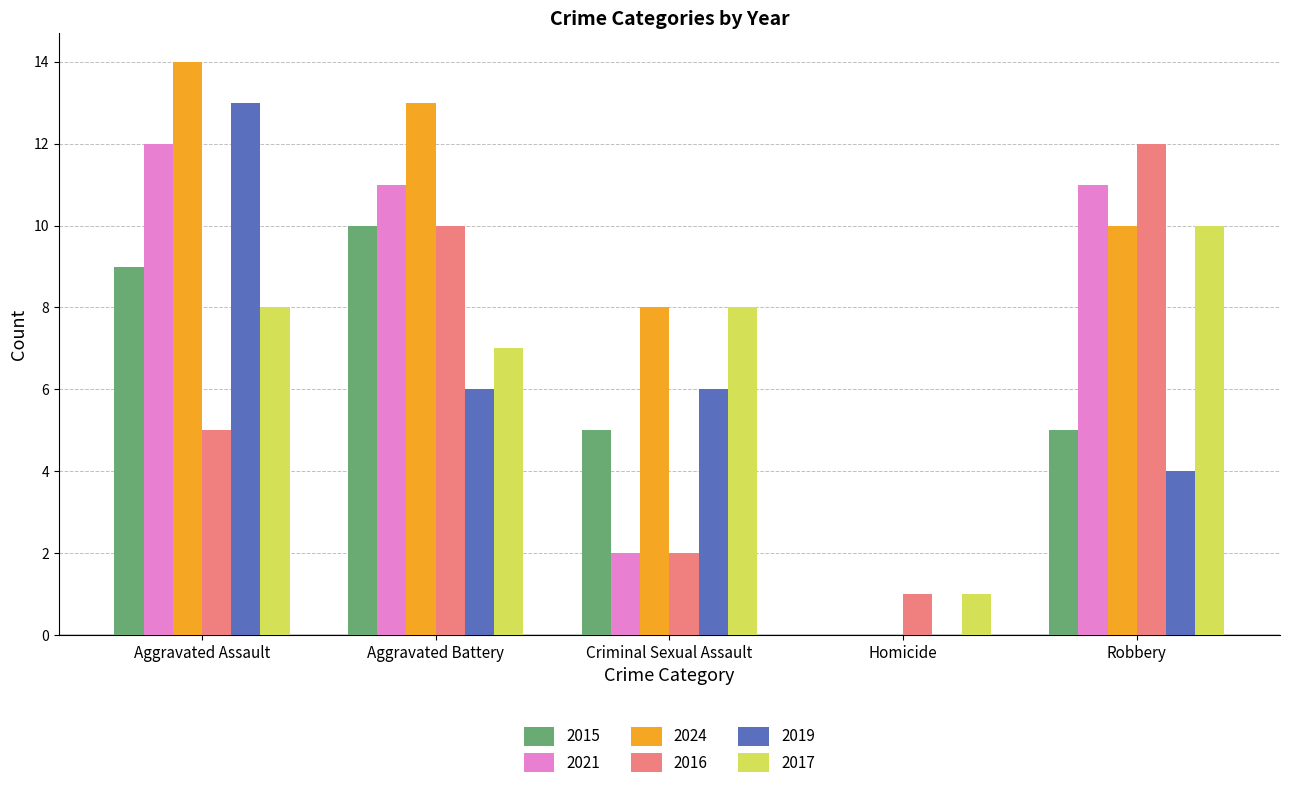

At which category does the chart reach its peak across all series?

Aggravated Assault